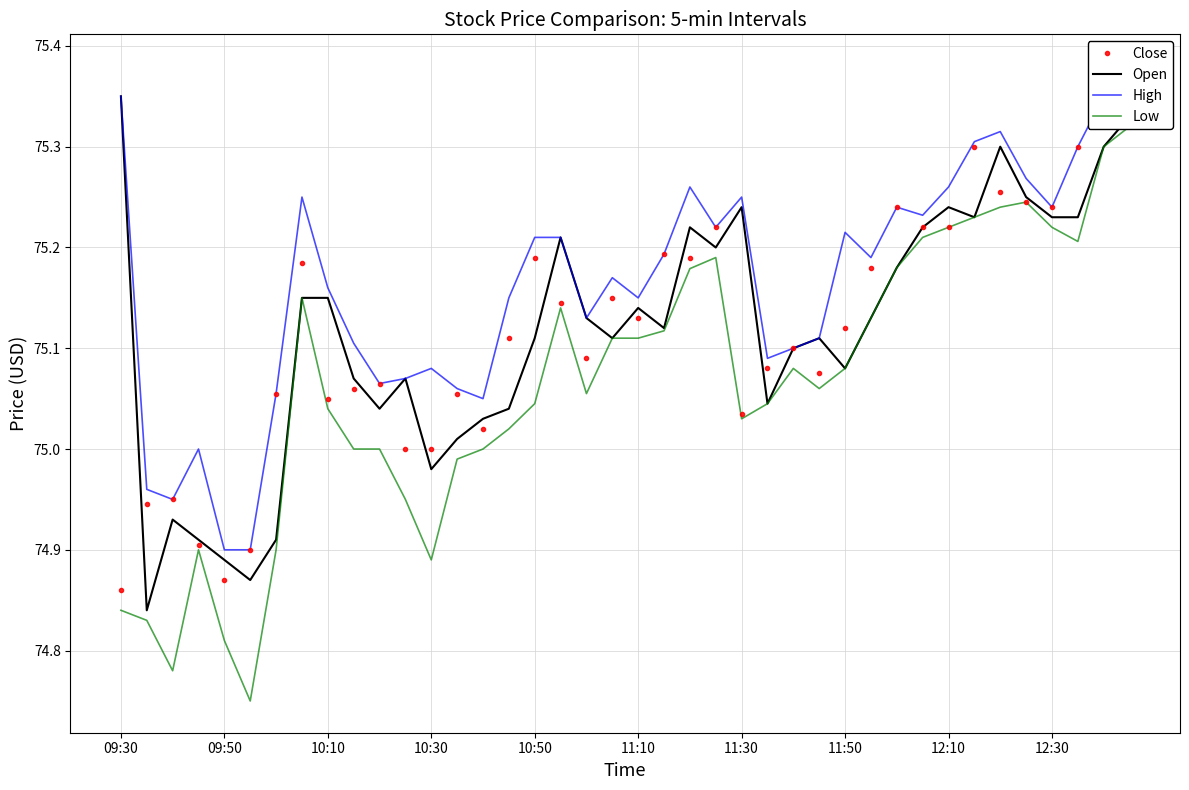

What is the value of the Low point at the 35th from the left?

75.2